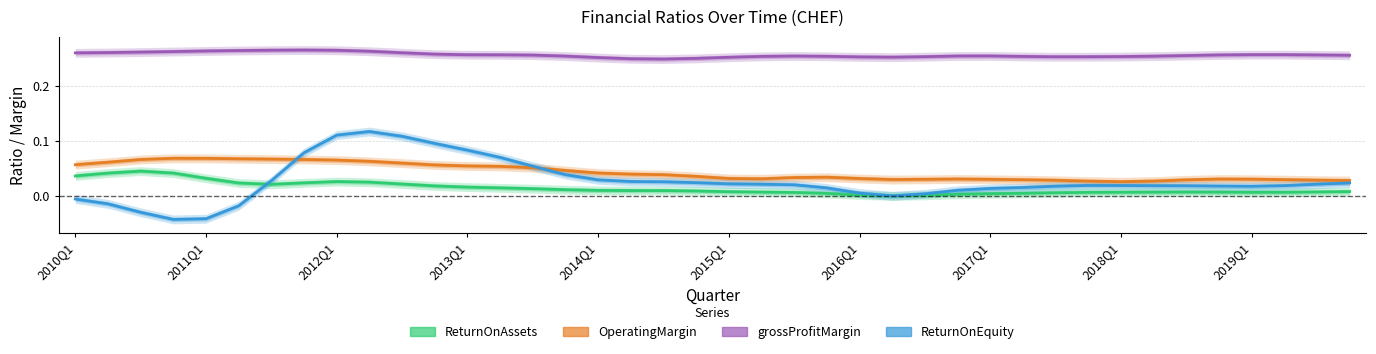

Is it true that grossProfitMargin equals 0.4 at 18?

False